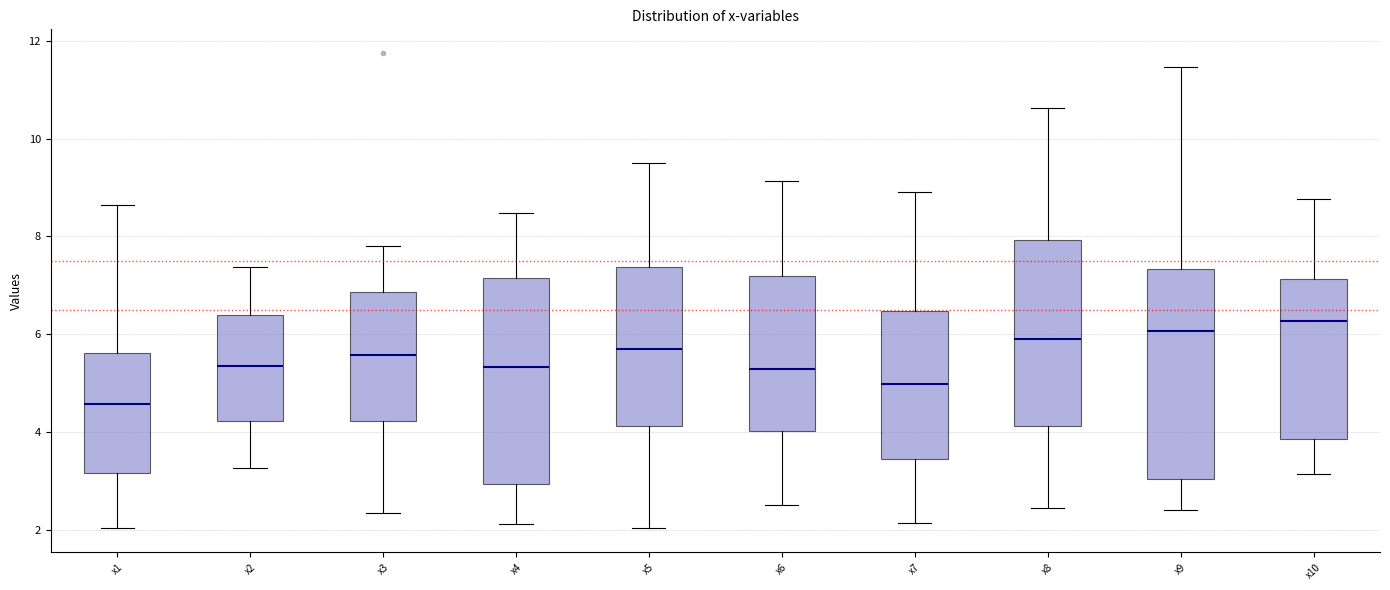

Reading left to right, transcribe this box plot: for each box, give where its median line is, the range the box spans, and where its two whiskers end, as read against the y-axis. The values are not printed on the chart, so give them approximately, as read against the axis.

x1: median 4.6, box 3.2 to 5.6, whiskers 2.0 to 8.6
x2: median 5.4, box 4.2 to 6.4, whiskers 3.2 to 7.4
x3: median 5.6, box 4.2 to 6.8, whiskers 2.4 to 7.8
x4: median 5.4, box 3.0 to 7.2, whiskers 2.2 to 8.4
x5: median 5.6, box 4.2 to 7.4, whiskers 2.0 to 9.6
x6: median 5.2, box 4.0 to 7.2, whiskers 2.6 to 9.2
x7: median 5.0, box 3.4 to 6.4, whiskers 2.2 to 9.0
x8: median 6.0, box 4.2 to 8.0, whiskers 2.4 to 10.6
x9: median 6.0, box 3.0 to 7.4, whiskers 2.4 to 11.4
x10: median 6.2, box 3.8 to 7.2, whiskers 3.2 to 8.8